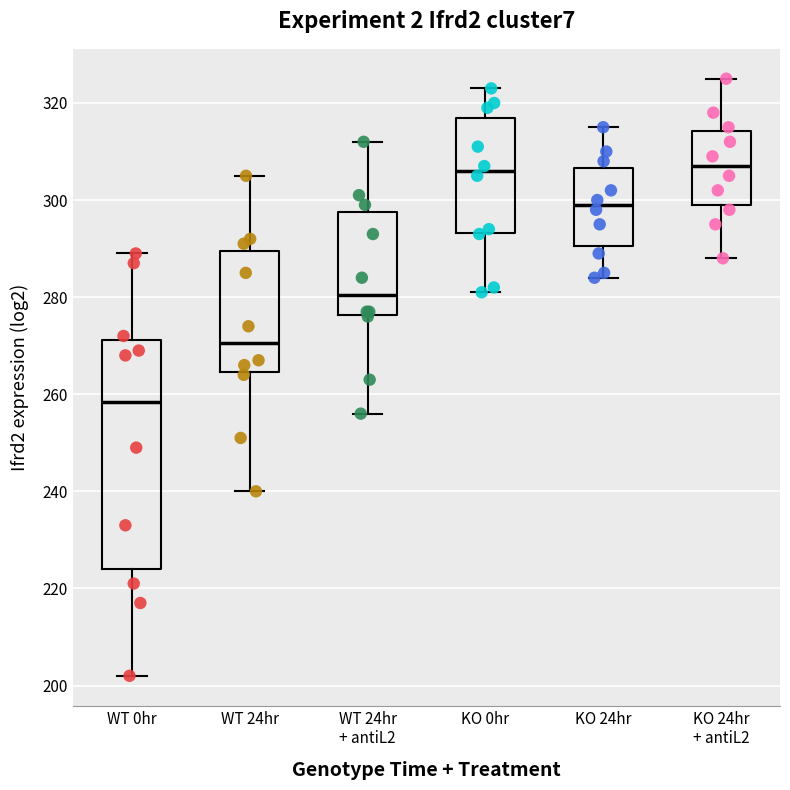

Reading left to right, read every box against the y-axis: the position of its median line, the range the box covers, and the ends of its whiskers. The values are not printed on the chart, so give them approximately, as read against the axis.

WT 0hr: median 258, box 224 to 272, whiskers 202 to 290
WT 24hr: median 270, box 264 to 290, whiskers 240 to 306
WT 24hr + antiL2: median 280, box 276 to 298, whiskers 256 to 312
KO 0hr: median 306, box 294 to 318, whiskers 282 to 324
KO 24hr: median 300, box 290 to 306, whiskers 284 to 316
KO 24hr + antiL2: median 308, box 300 to 314, whiskers 288 to 326